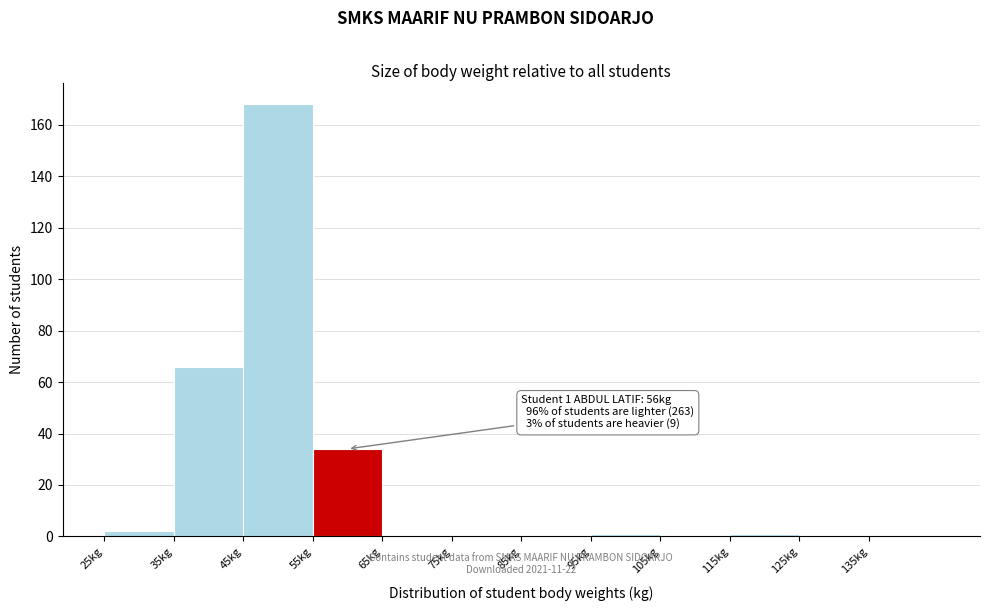

Which range on the x-axis has the tallest bar?

45 to 55